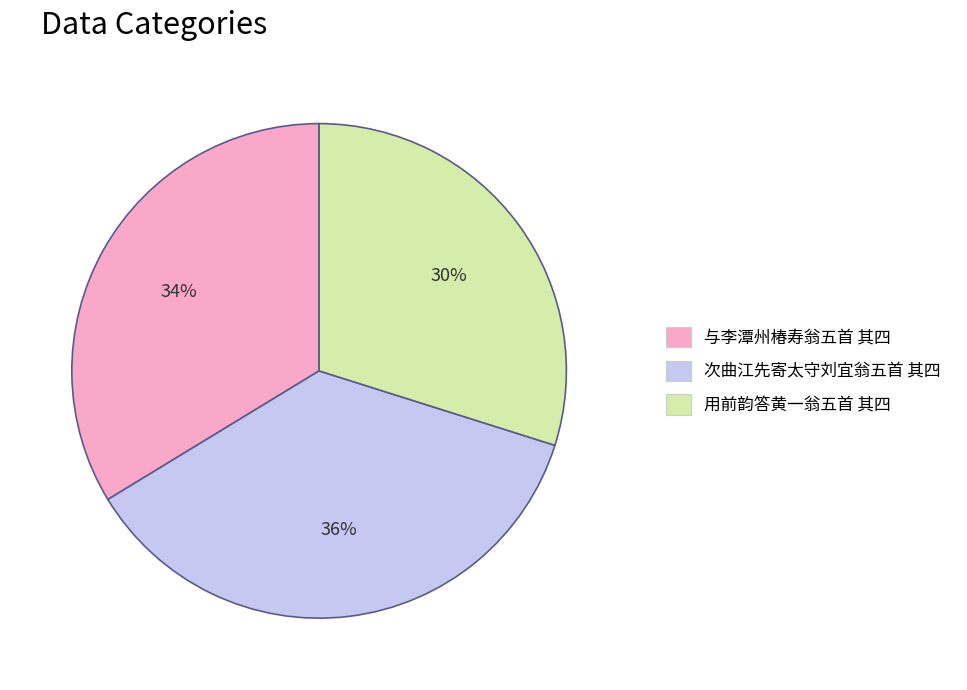

Is there any slice that represents more than half of the pie?

No